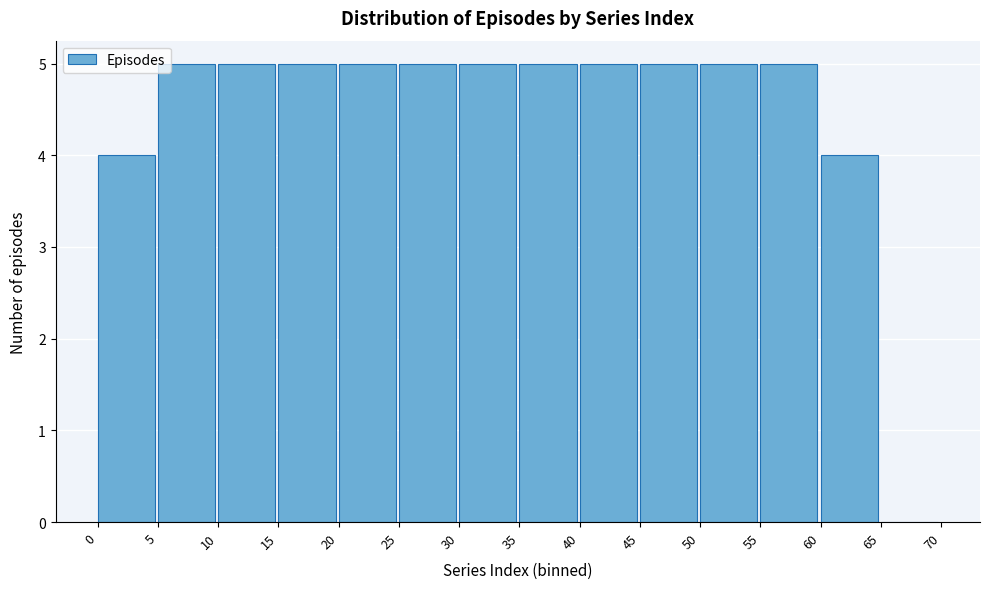

How tall is the bar that spans 45 to 50 on the x-axis? The values are not printed on the chart, so give them approximately, as read against the axis.

5